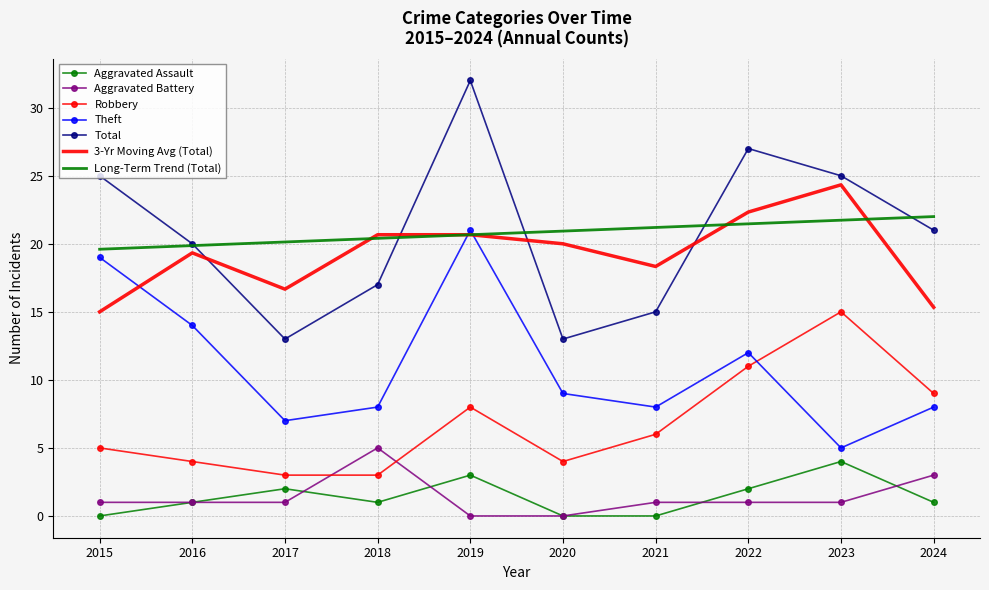

At which category is the sum across all series the highest?

2019